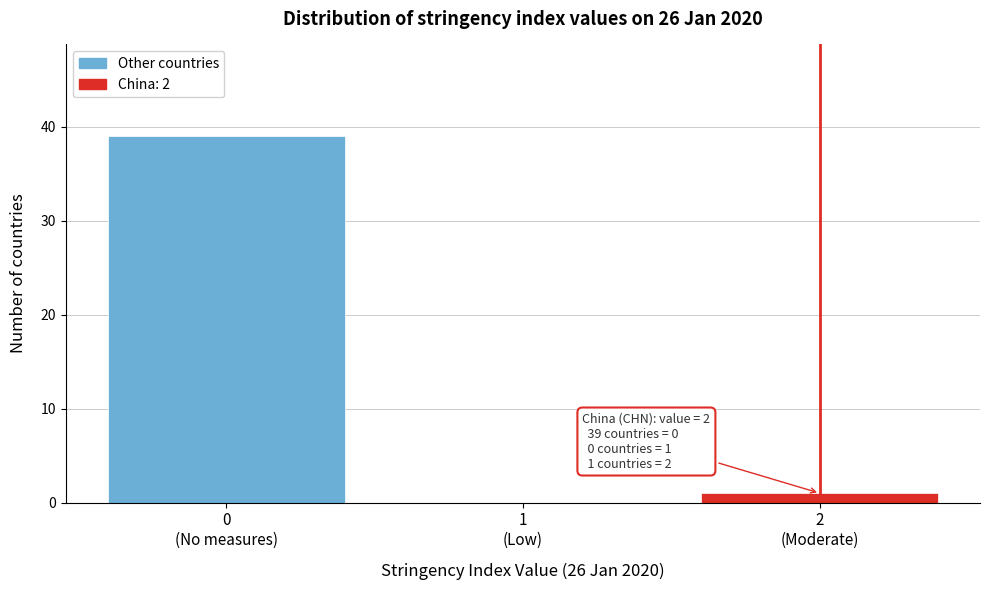

What is the sum of all values?

40